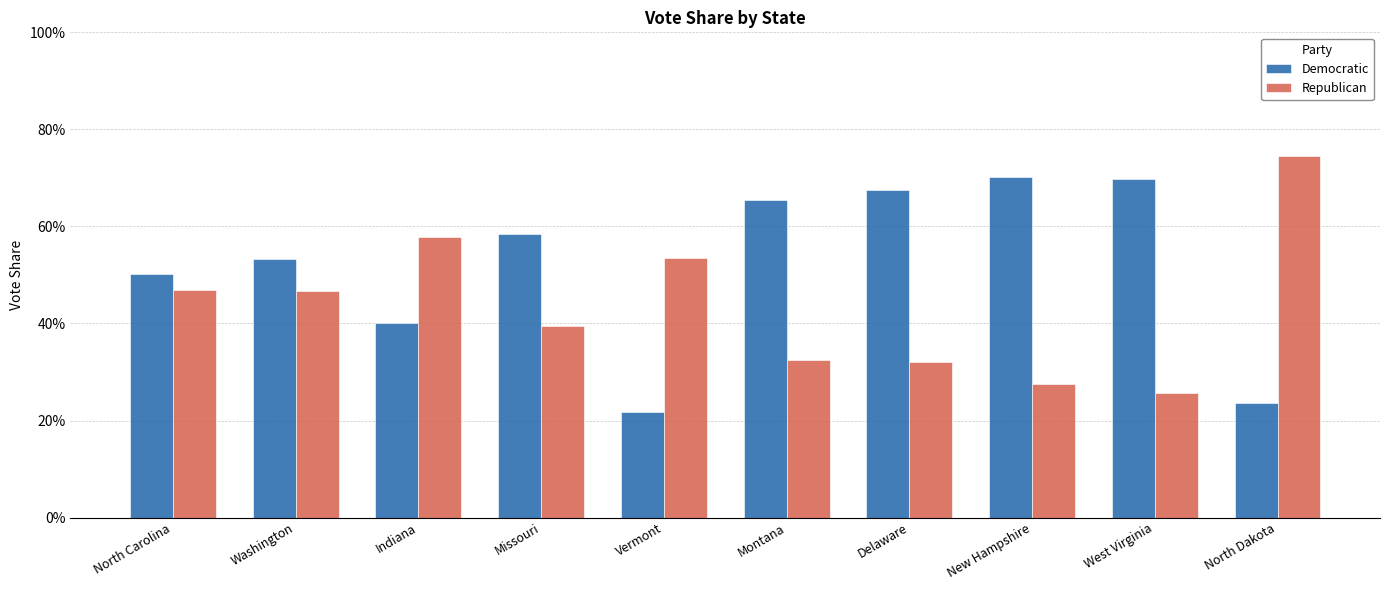

Between North Carolina and North Dakota, which series saw the biggest shift?

Republican